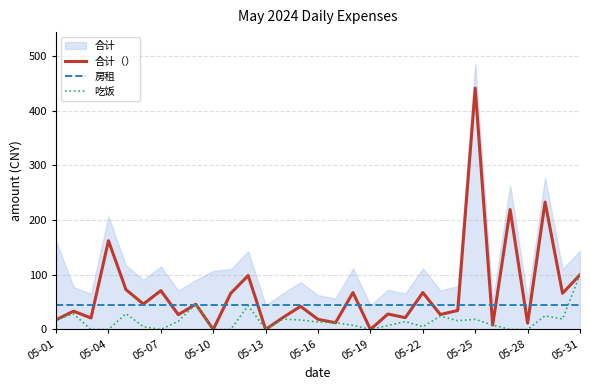

The value of 合计（） at 16 is 12.3. True or false?

True